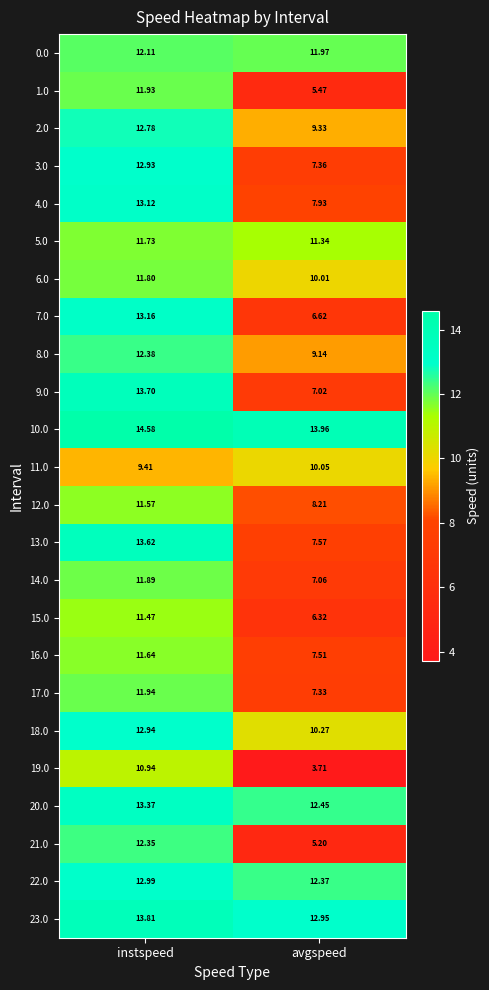

Is the value of 3.0 at avgspeed greater than the value of 9.0 at avgspeed?

Yes